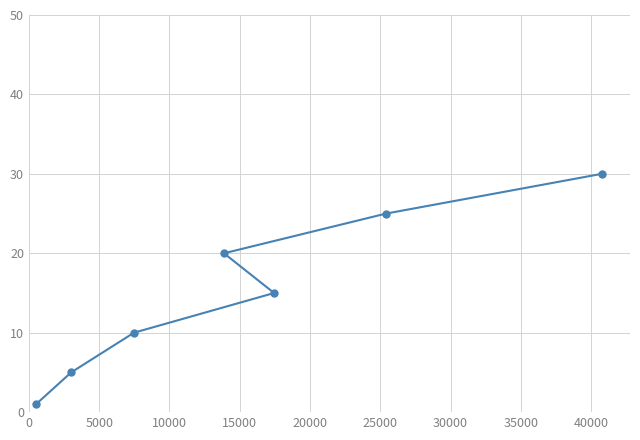

Reading right to left, what are all the values shown in this chart?

30	25	15	20	10	5	1